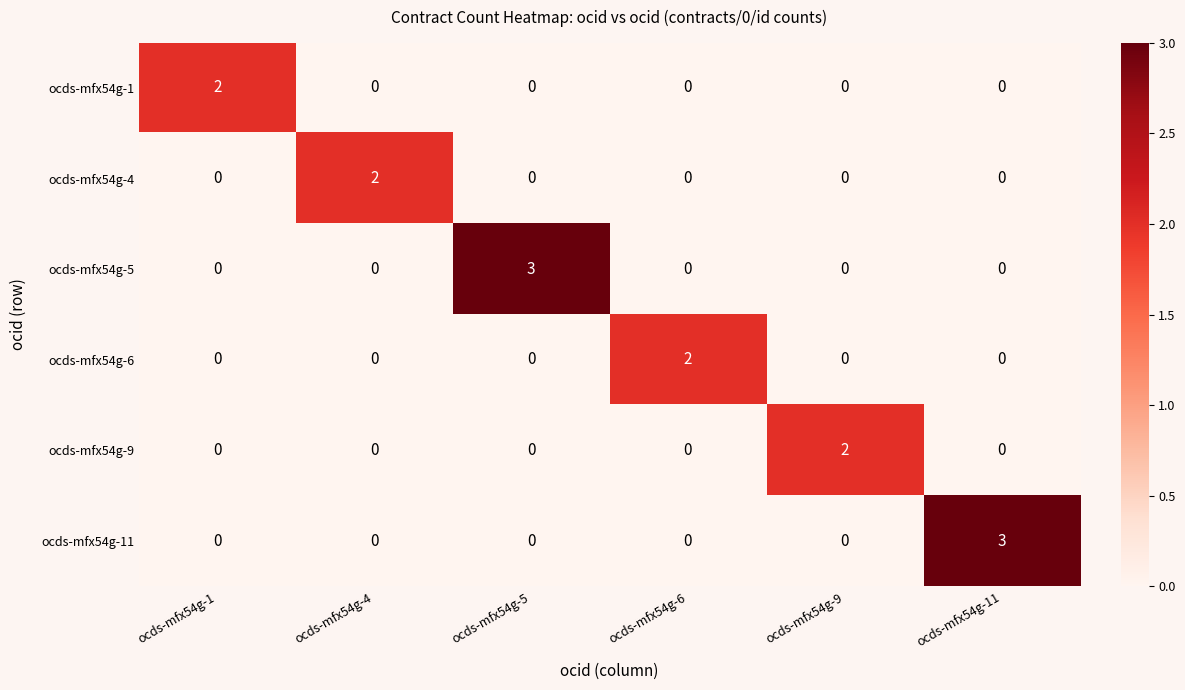

Is the value of ocds-mfx54g-6 at ocds-mfx54g-6 greater than the value of ocds-mfx54g-11 at ocds-mfx54g-1?

Yes